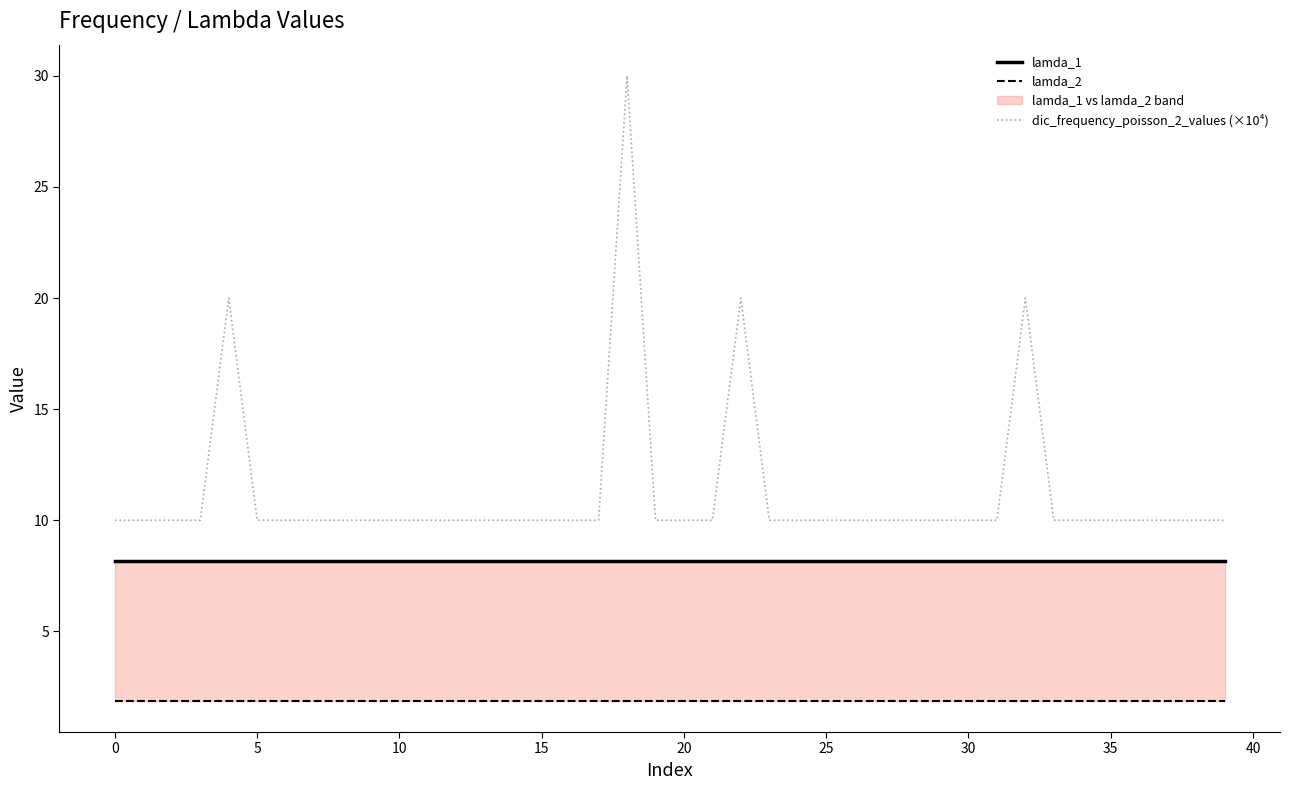

Rank the series at 29 from lowest to highest value.

lamda_2, lamda_1, dic_frequency_poisson_2_values (×10⁴)